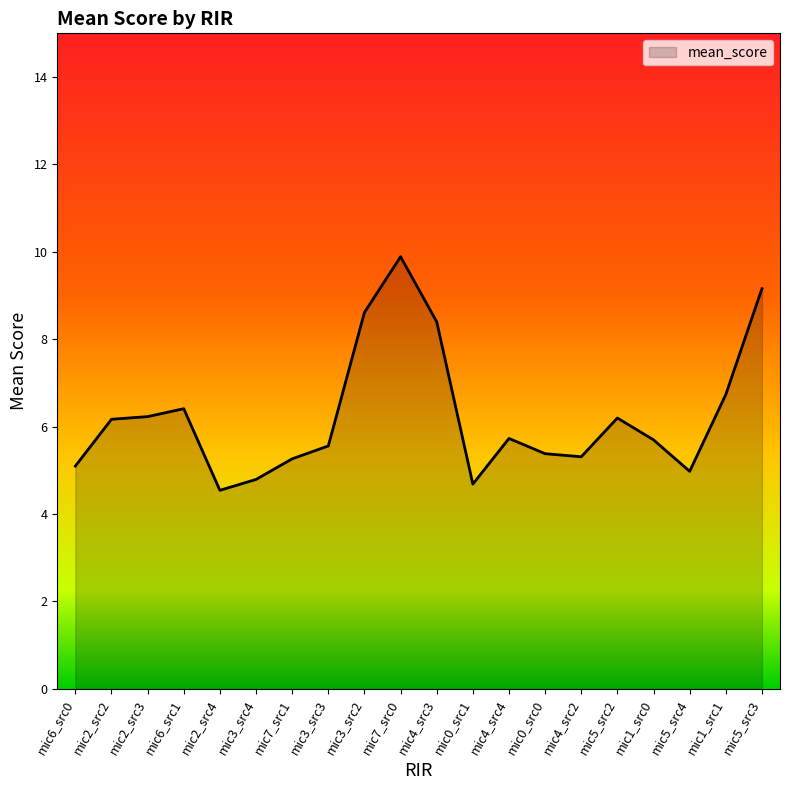

Approximately how many times larger is the value at mic2_src4 compared to mic0_src0?

0.8